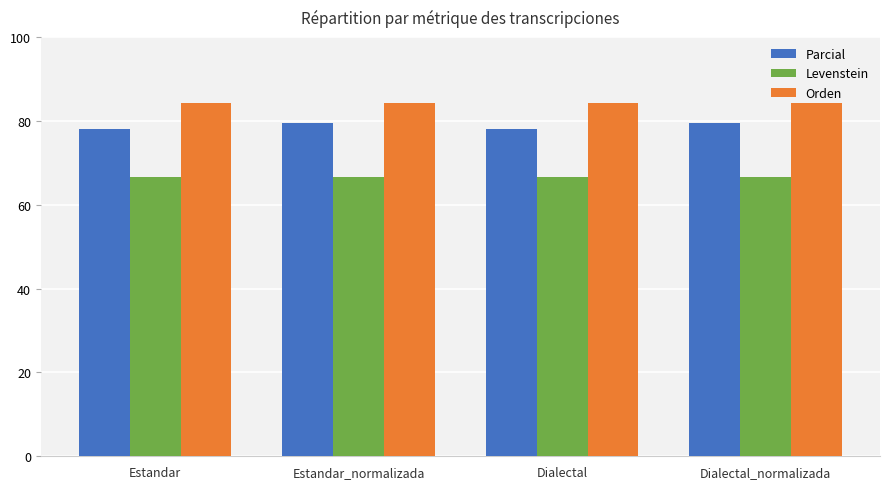

What are all the series names shown in the legend?

Parcial, Levenstein, Orden